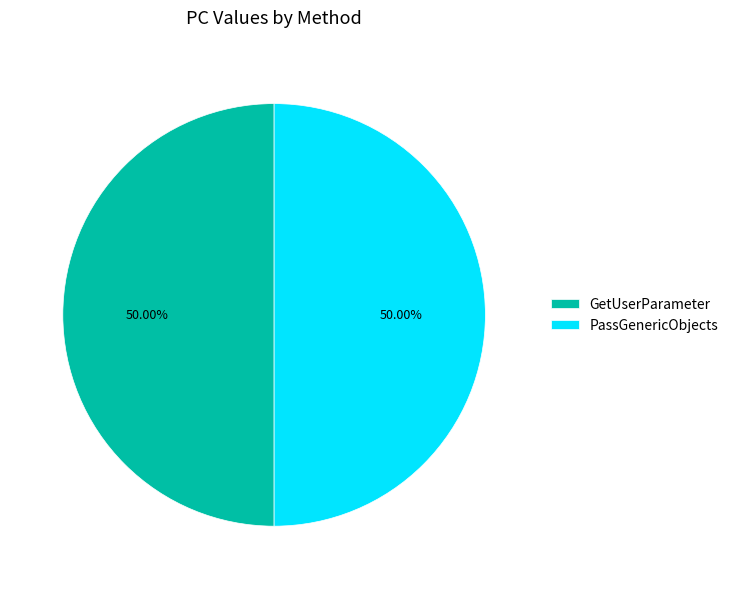

What is the ratio of the value at PassGenericObjects to the value at GetUserParameter?

1.0